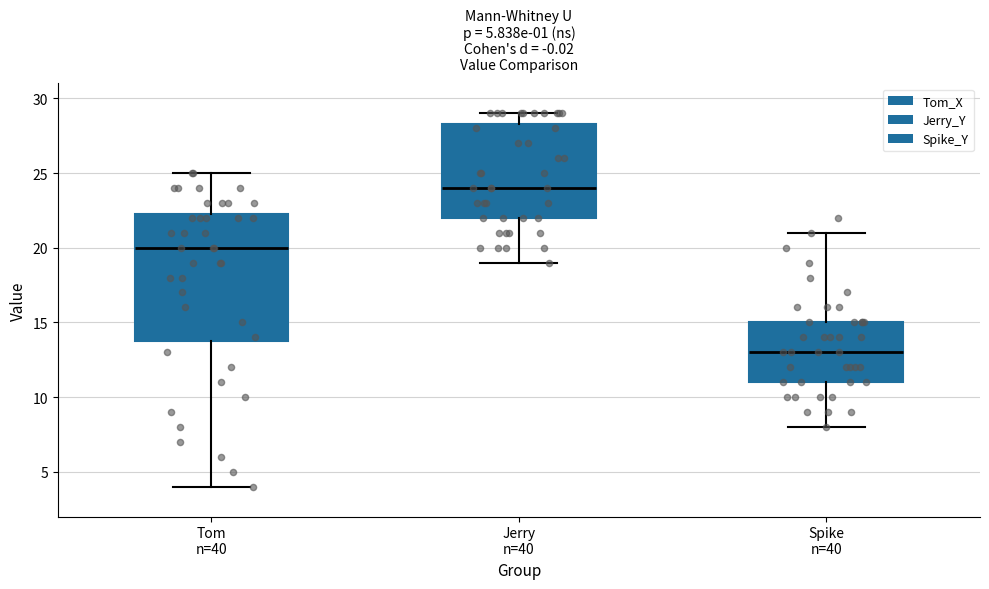

Which box's median line is the lowest?

Spike n=40